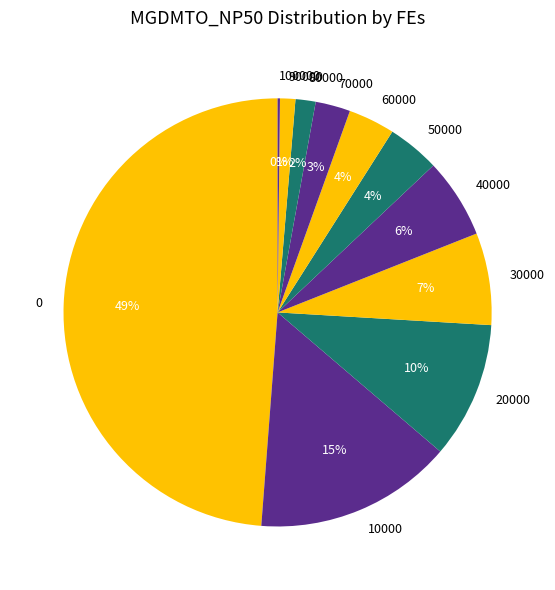

Do 0 and 20000 together represent more than half of the pie?

Yes